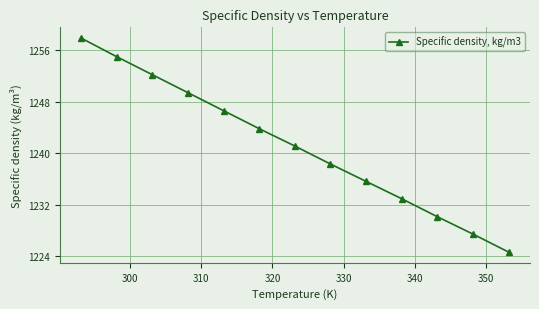

What is the maximum value shown in the chart?

1257.9